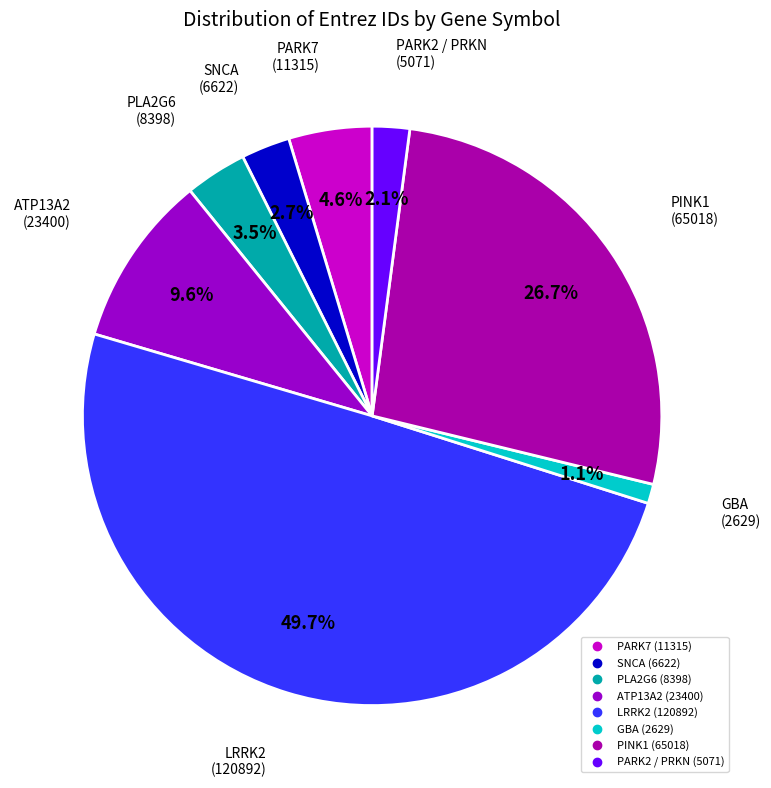

To the nearest percent, what is the combined percentage of PARK7 and PINK1?

31%